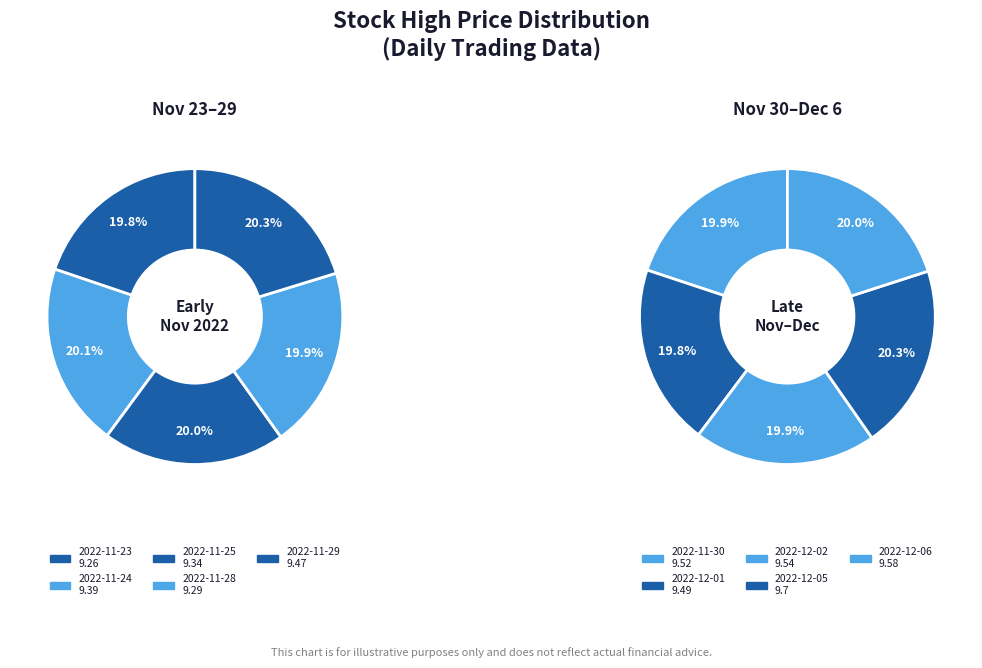

How many slices are in this pie chart?

10